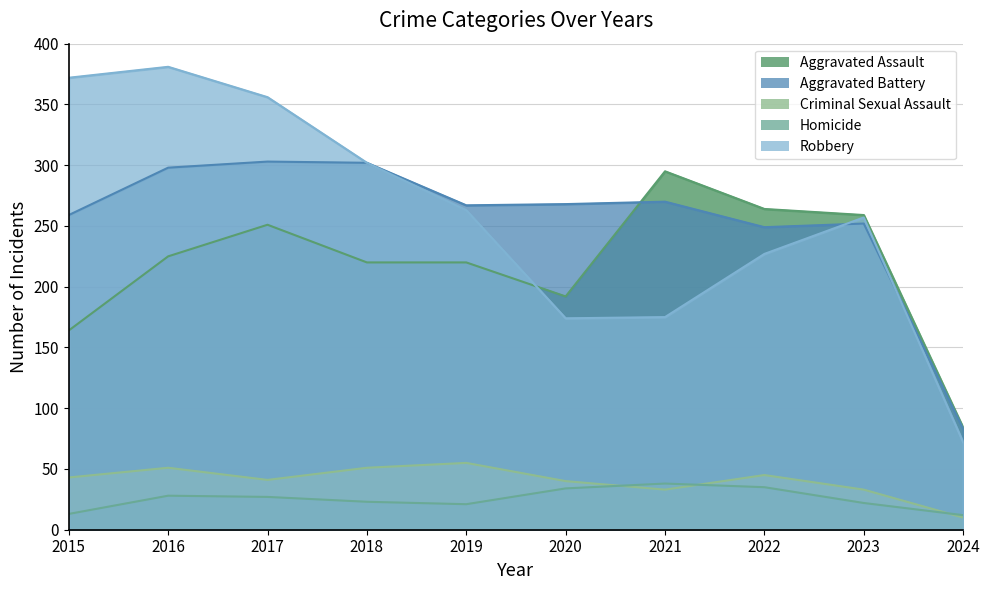

Which series has the largest range (max minus min)?

Robbery